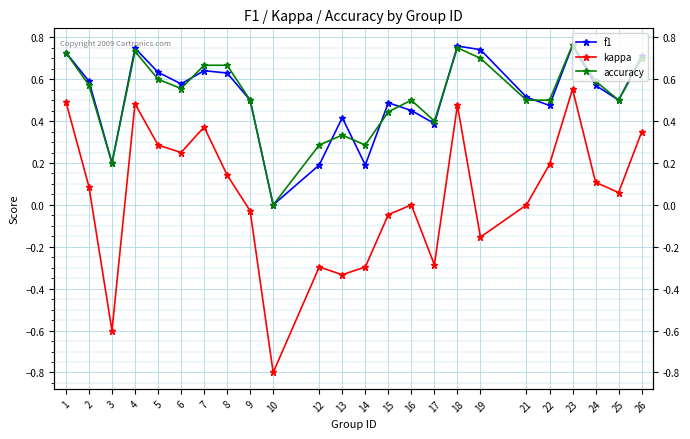

At which category does the chart reach its peak across all series?

23